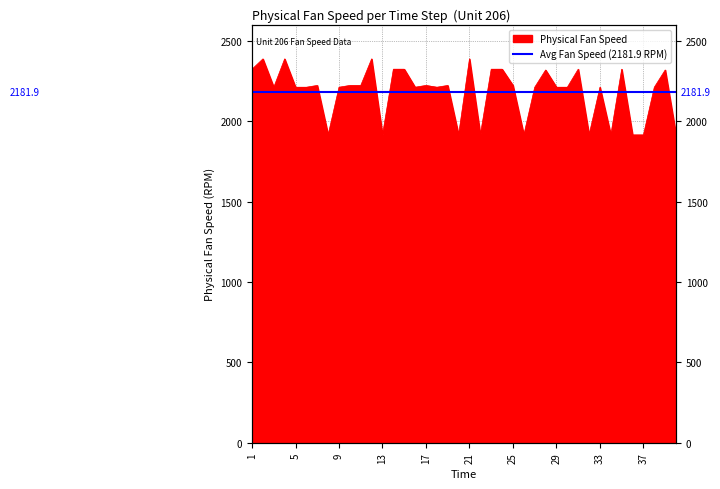

What is the smallest value displayed?

1915.2